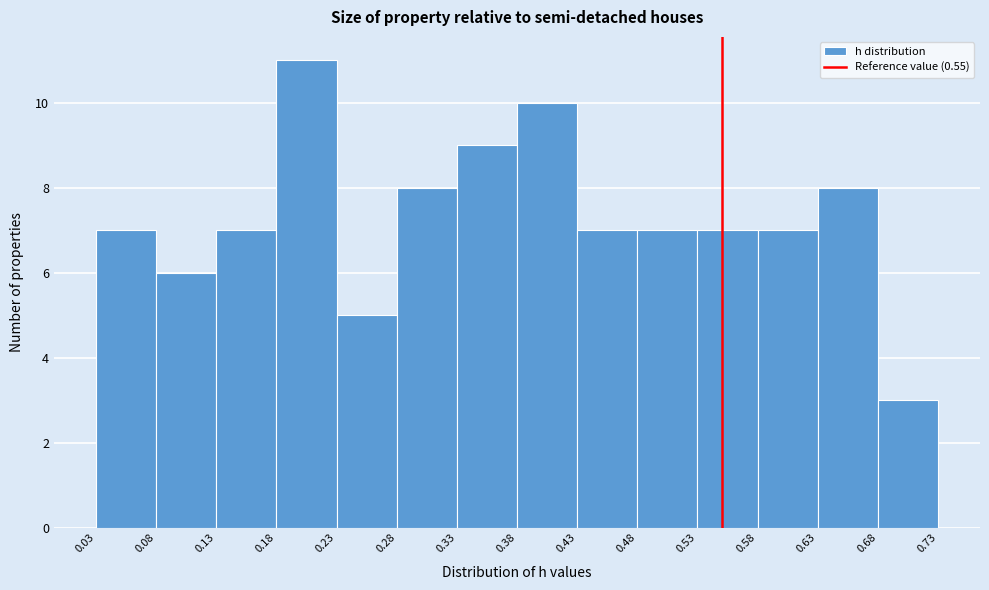

Which range on the x-axis has the tallest bar?

0.18 to 0.23